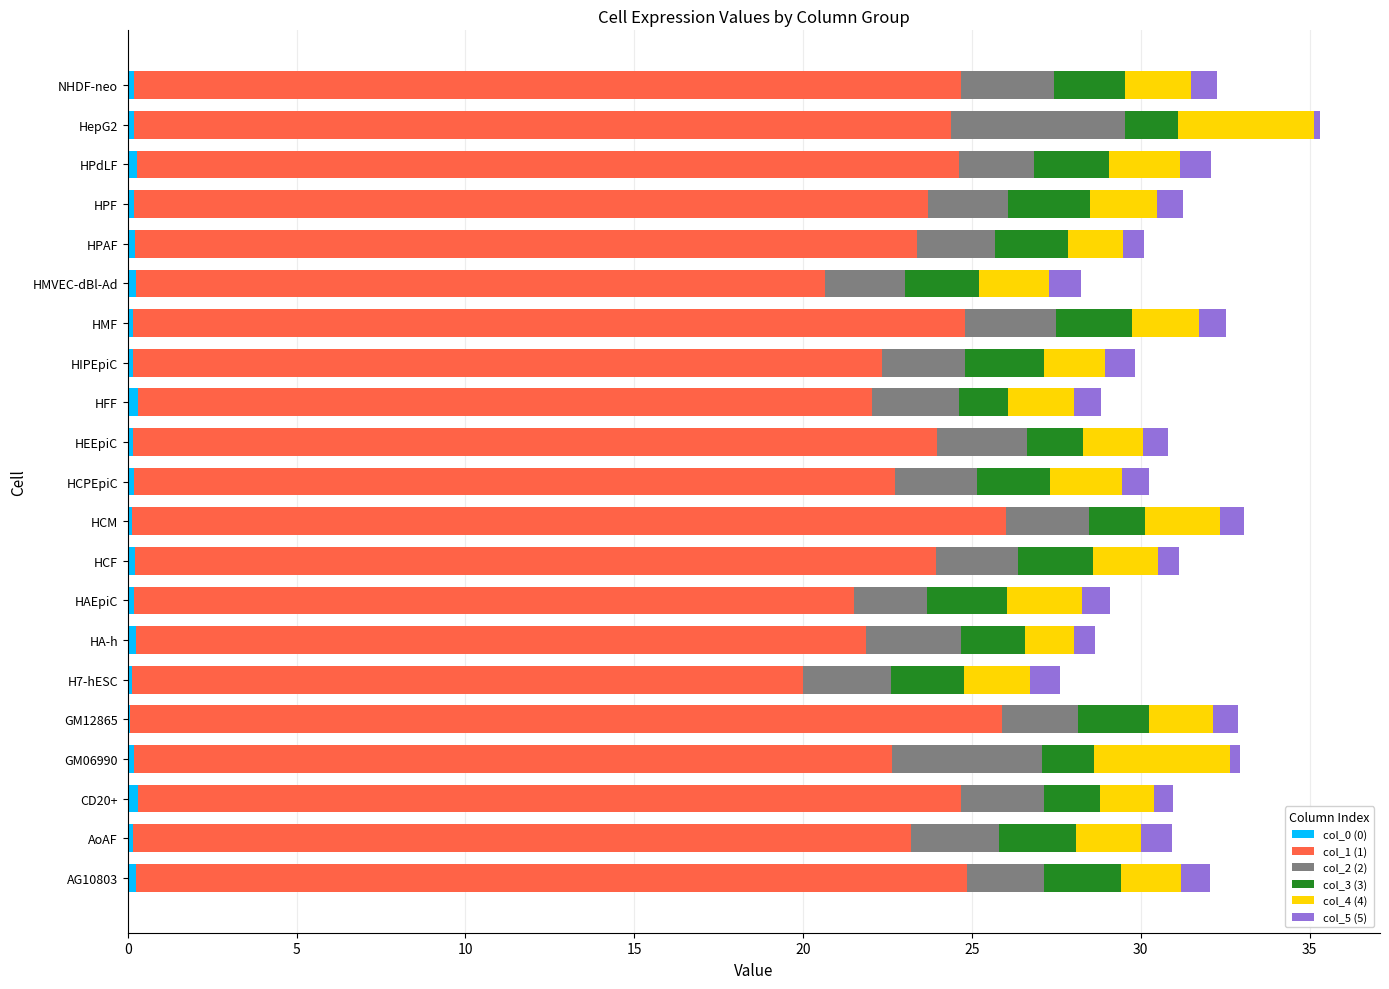

Count the number of categories in the chart.

21